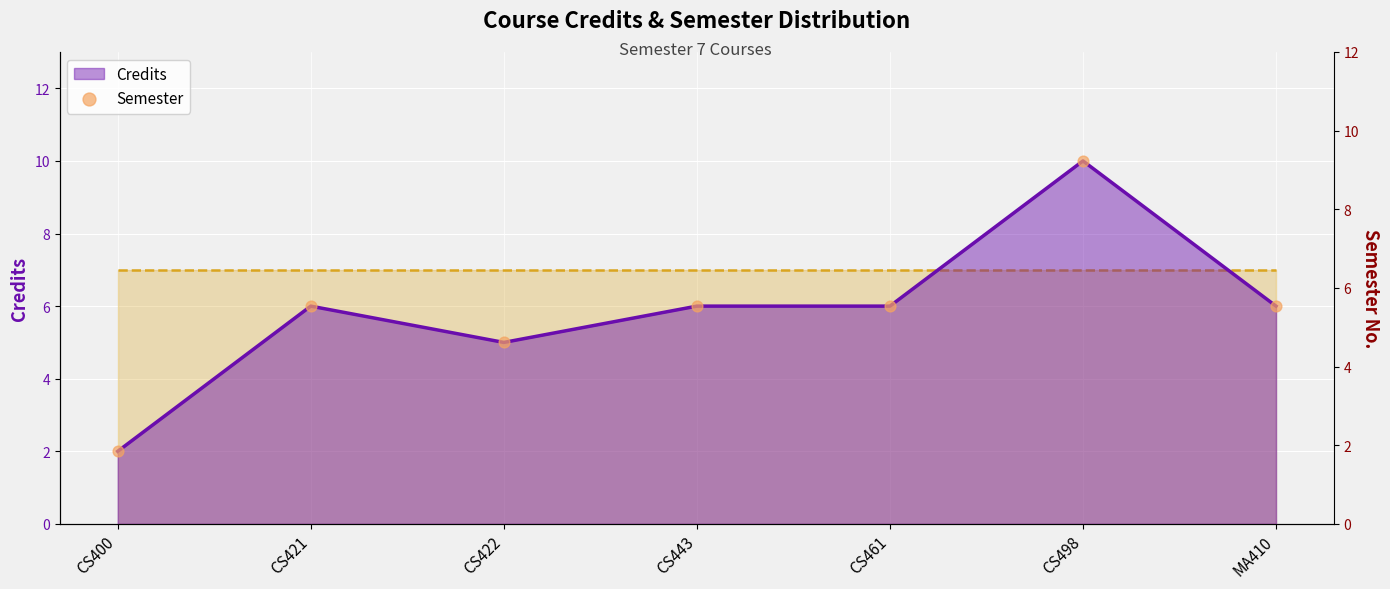

Between CS421 and CS443, which is larger?

CS421